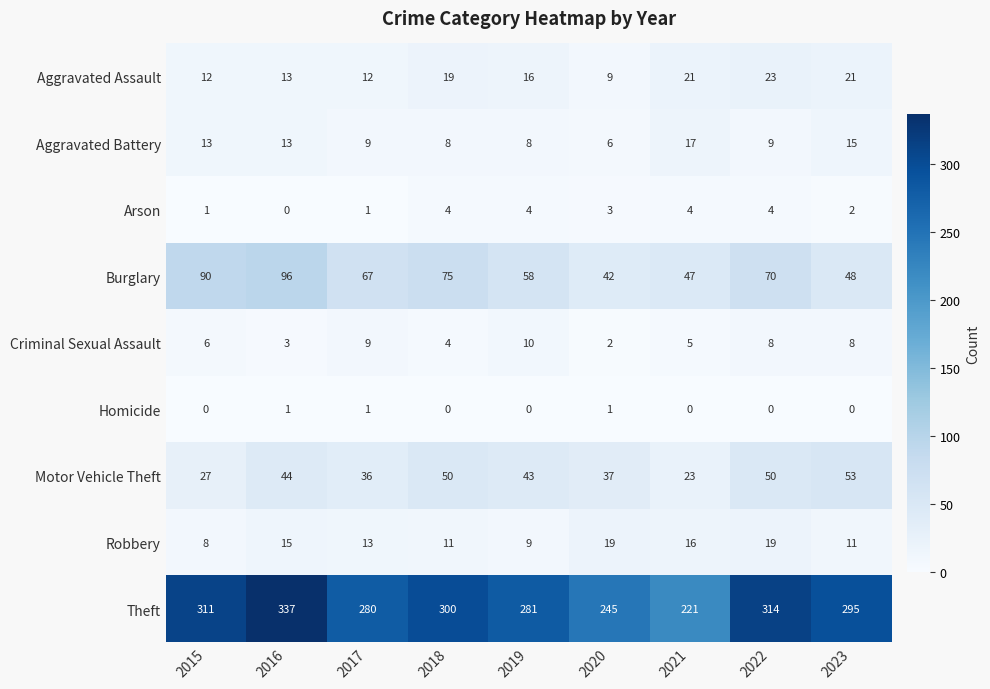

The value of Aggravated Battery at 2021 is 27. True or false?

False